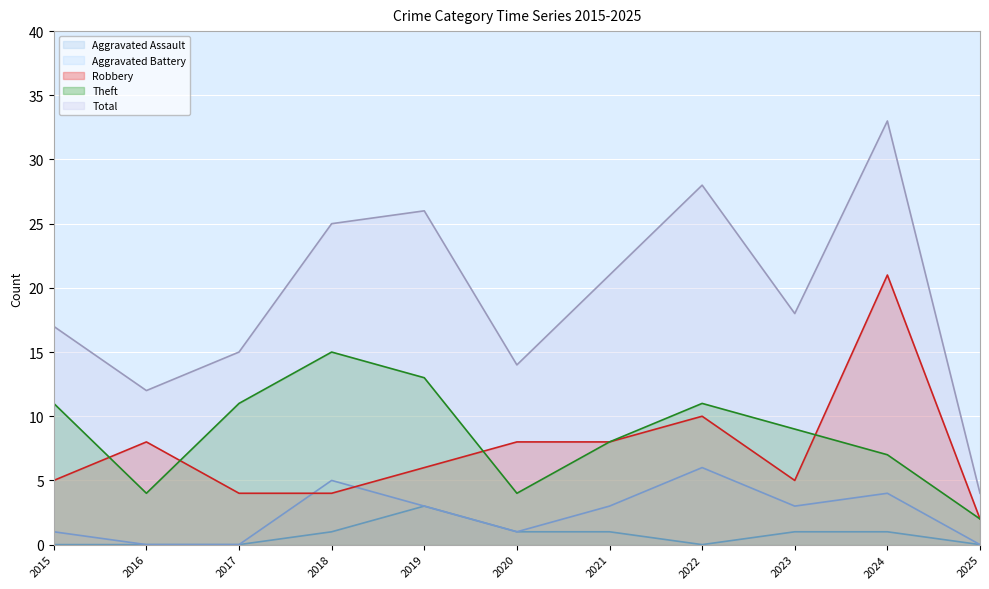

Which series has the largest total across all categories?

Total